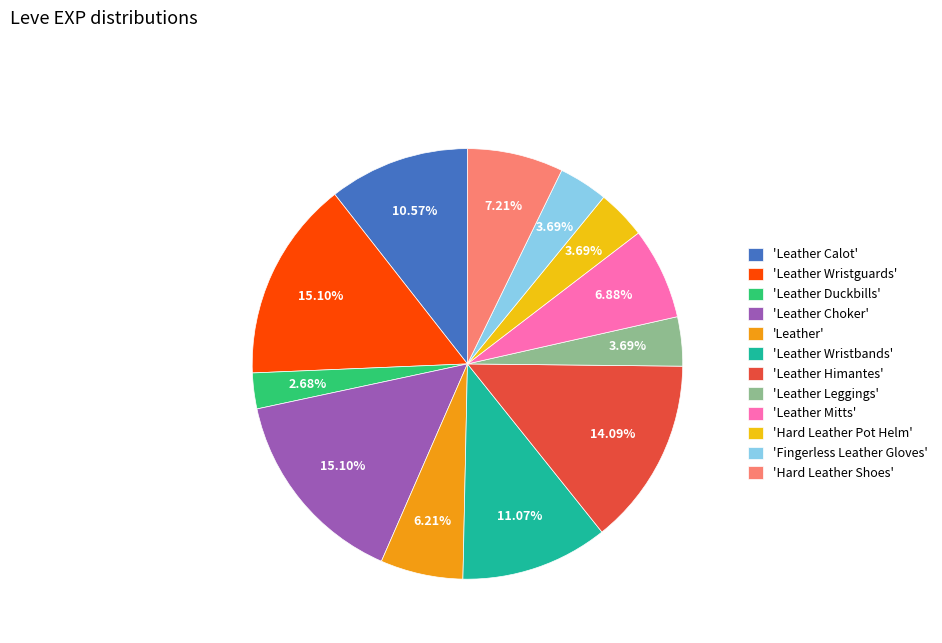

Which has a higher value, 'Leather Wristguards' or 'Leather Wristbands'?

'Leather Wristguards'